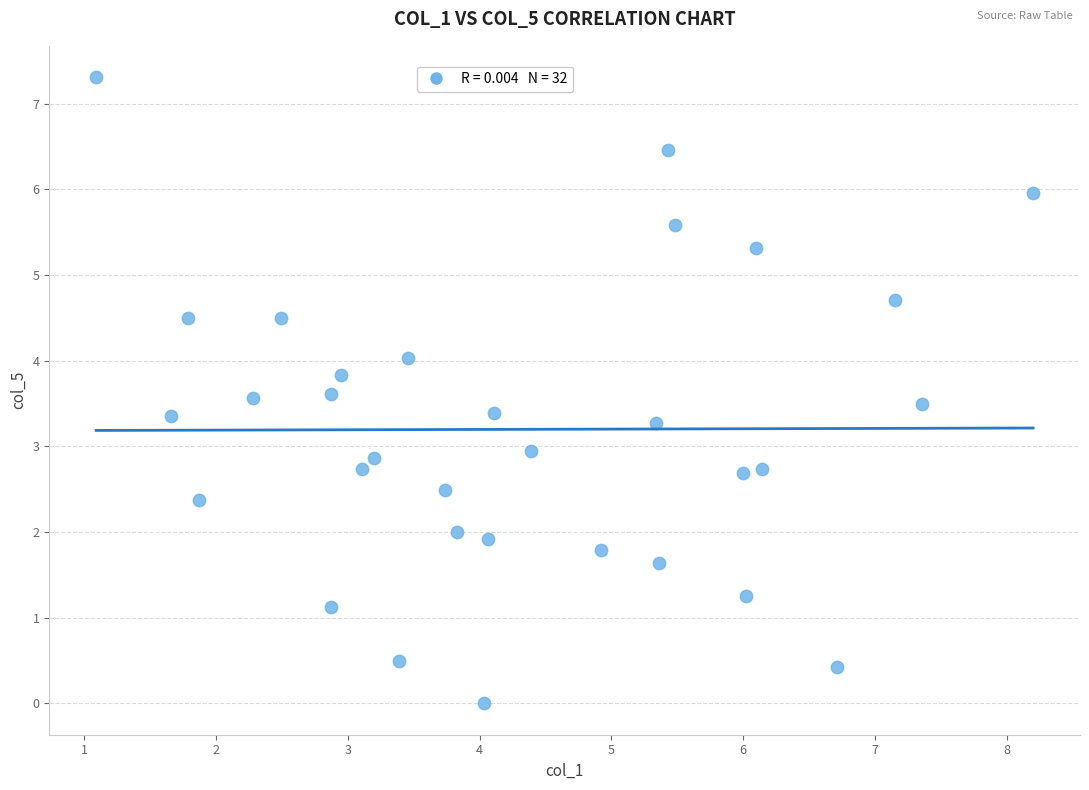

What is the range of Y values (max minus min)?

7.3